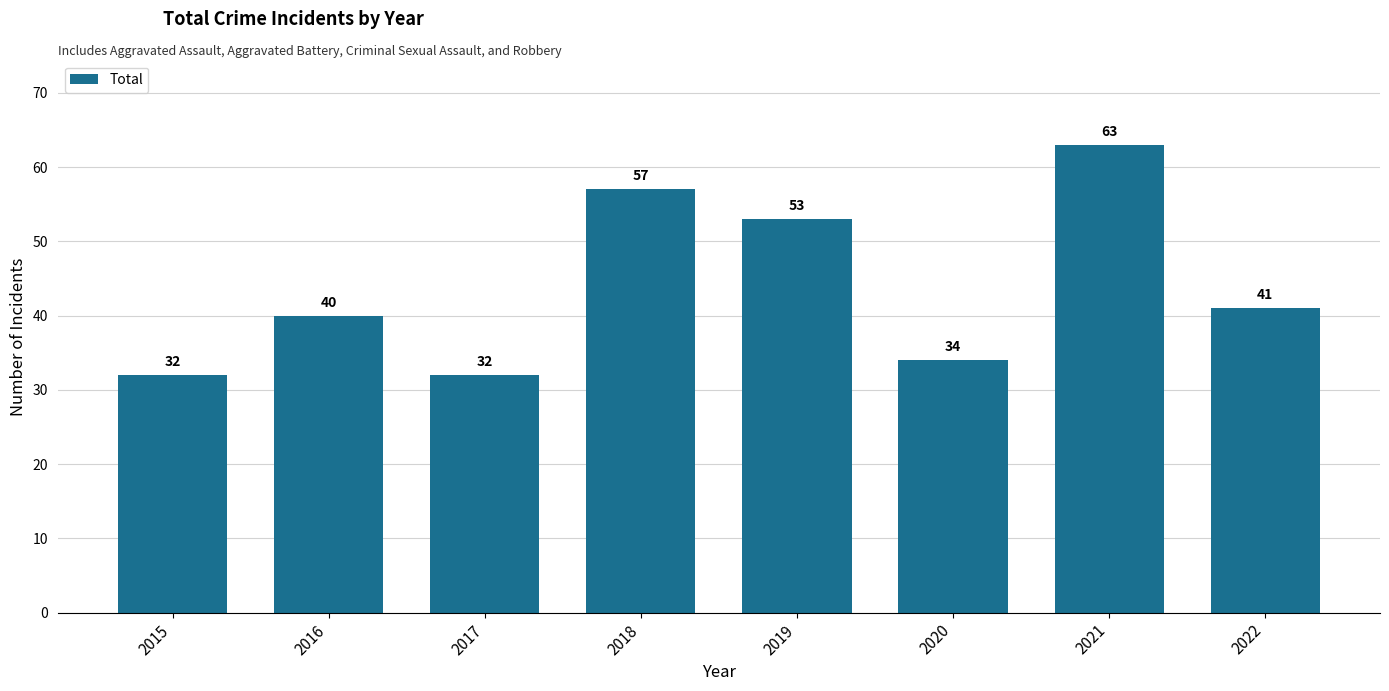

What is the sum of all values?

352